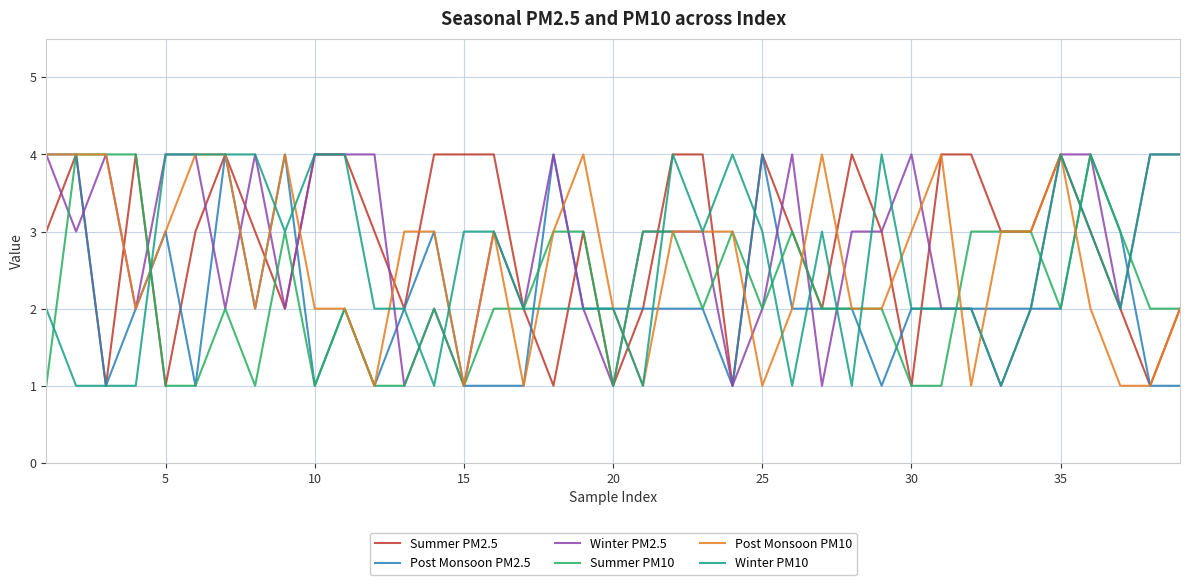

What is the maximum value shown in the chart?

4